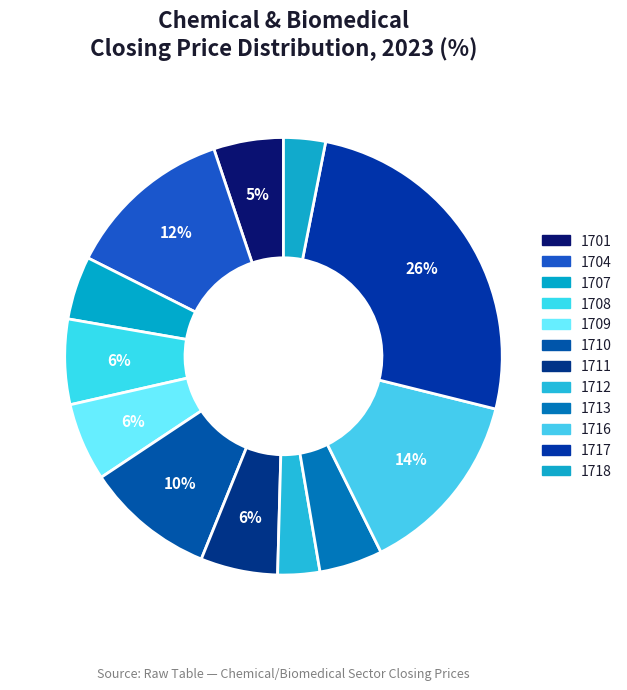

Is there any slice that represents more than half of the pie?

No